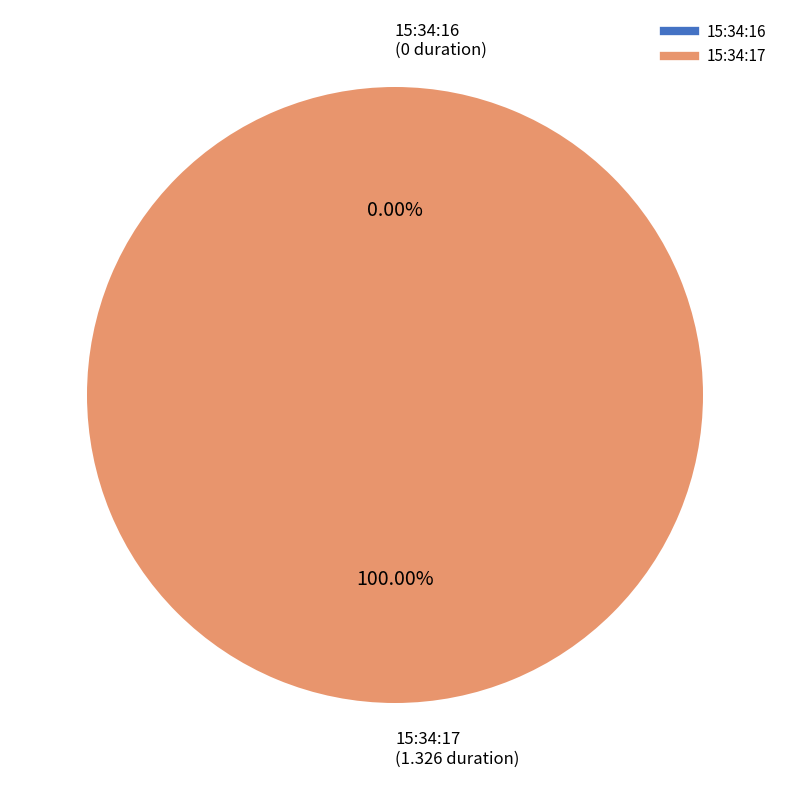

How many segments does this pie chart have?

2